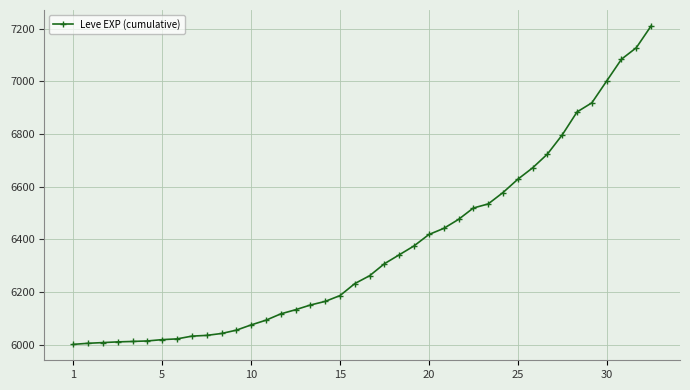

What is the value of the 38th point from the left?

7084.2